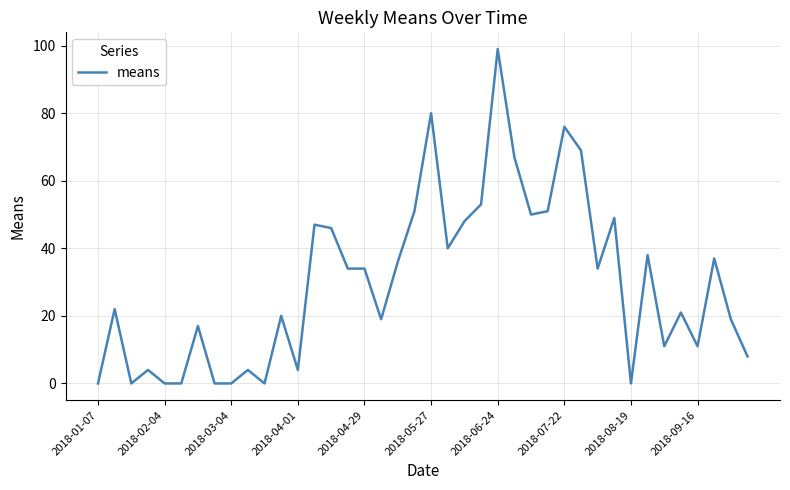

What is the value of the 13th point from the left?

4